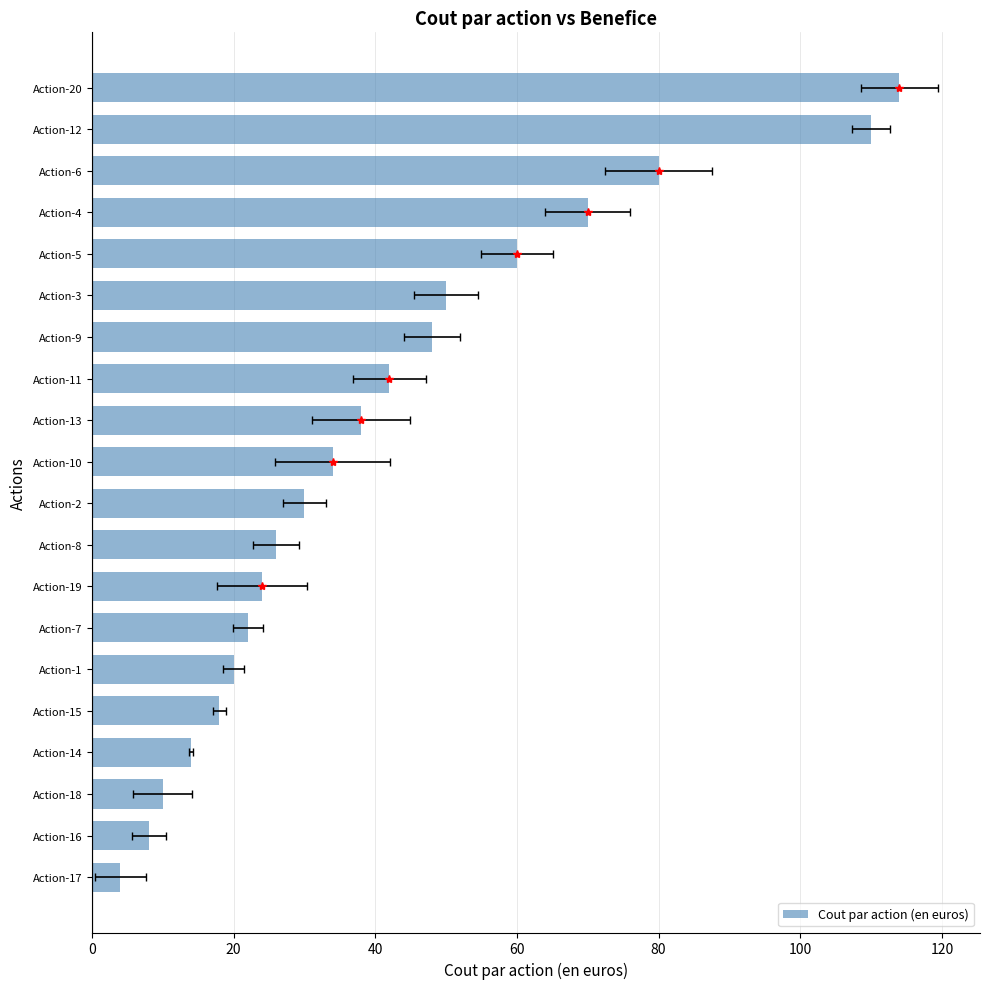

At which label does the data first exceed 34?

Action-13